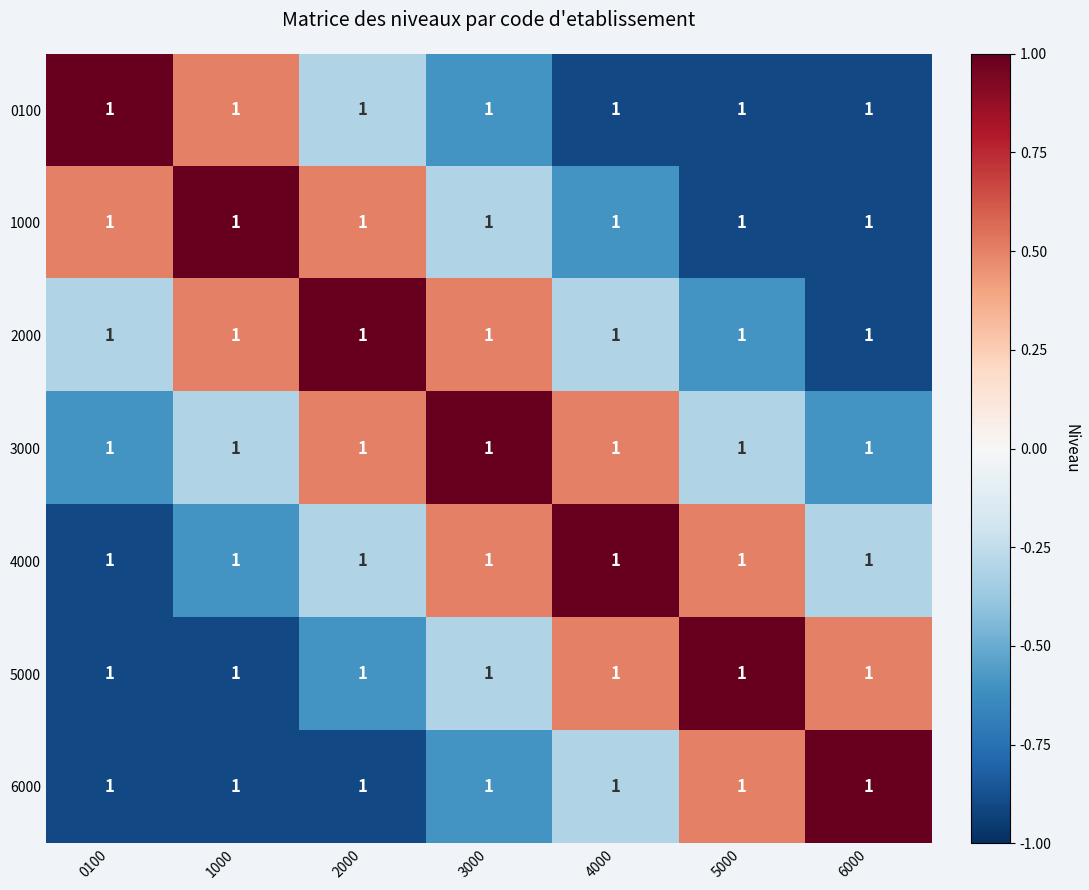

Reading left to right, extract all data points from this chart.

0100: 0100=1.0	1000=1.0	2000=1.0	3000=1.0	4000=1.0	5000=1.0	6000=1.0
1000: 0100=1.0	1000=1.0	2000=1.0	3000=1.0	4000=1.0	5000=1.0	6000=1.0
2000: 0100=1.0	1000=1.0	2000=1.0	3000=1.0	4000=1.0	5000=1.0	6000=1.0
3000: 0100=1.0	1000=1.0	2000=1.0	3000=1.0	4000=1.0	5000=1.0	6000=1.0
4000: 0100=1.0	1000=1.0	2000=1.0	3000=1.0	4000=1.0	5000=1.0	6000=1.0
5000: 0100=1.0	1000=1.0	2000=1.0	3000=1.0	4000=1.0	5000=1.0	6000=1.0
6000: 0100=1.0	1000=1.0	2000=1.0	3000=1.0	4000=1.0	5000=1.0	6000=1.0